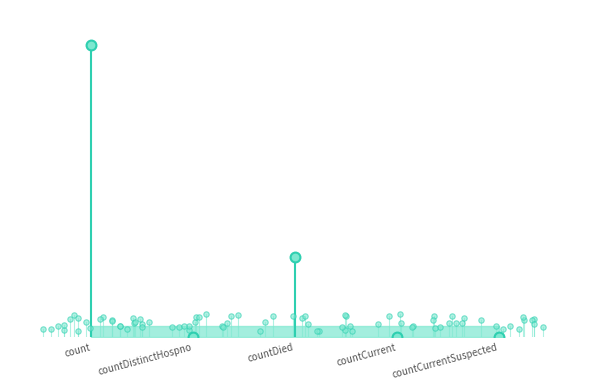

Which has a higher value, count or countDistinctHospno?

count